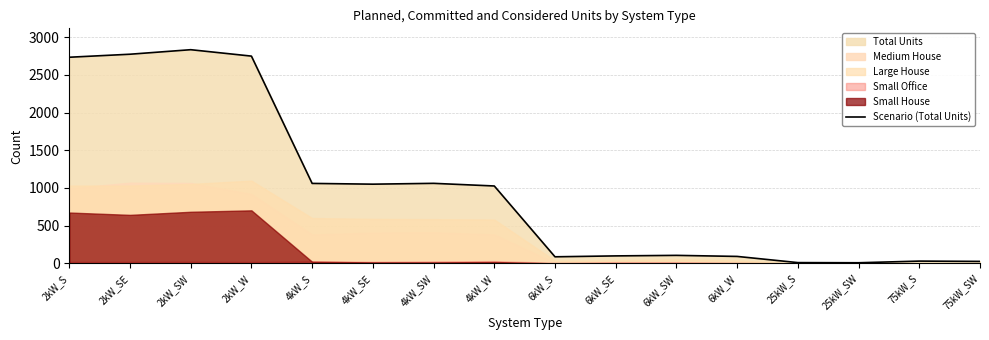

How many values are below 1026?

8